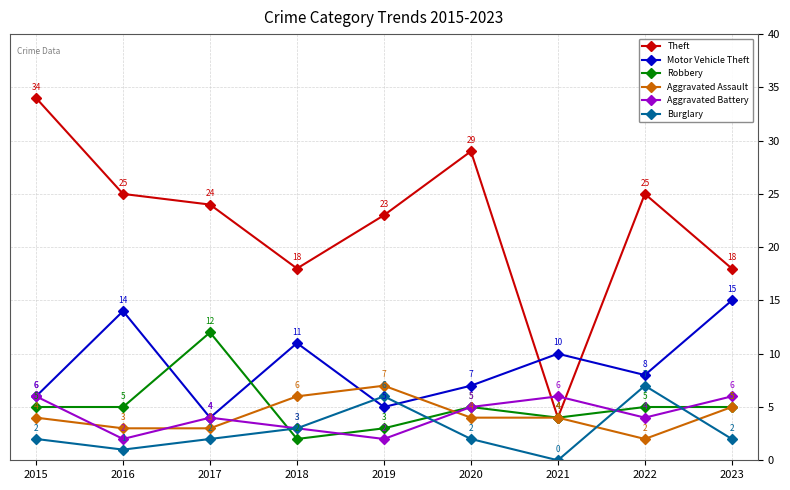

What is the total value across all series at 2016?

50